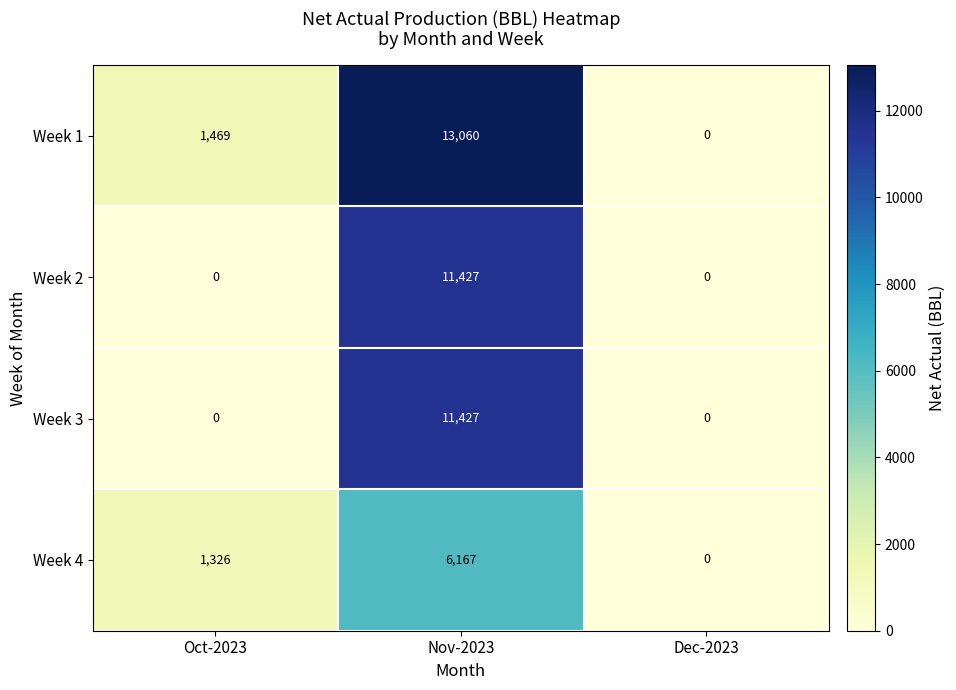

True or false: Week 1 has a value of 0 at Dec-2023.

True